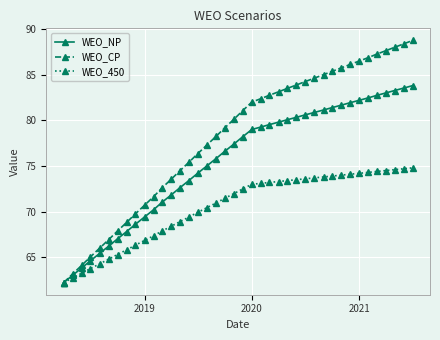

What is the value of the WEO_450 point at the 24th from the left?

73.2